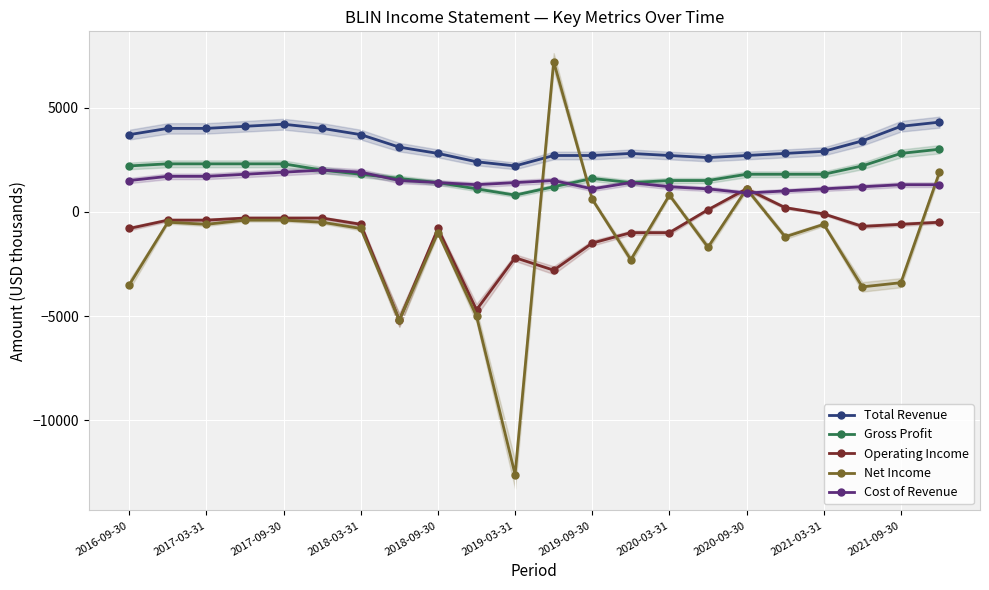

The value of Total Revenue at 2017-09-30 is 2506. True or false?

False